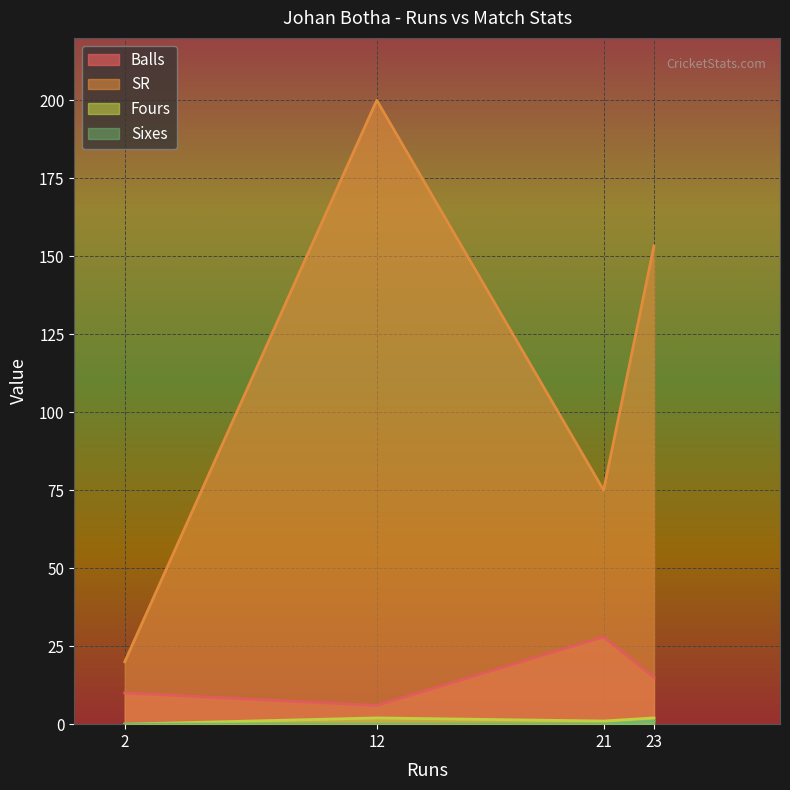

How many data points does each series have?

4